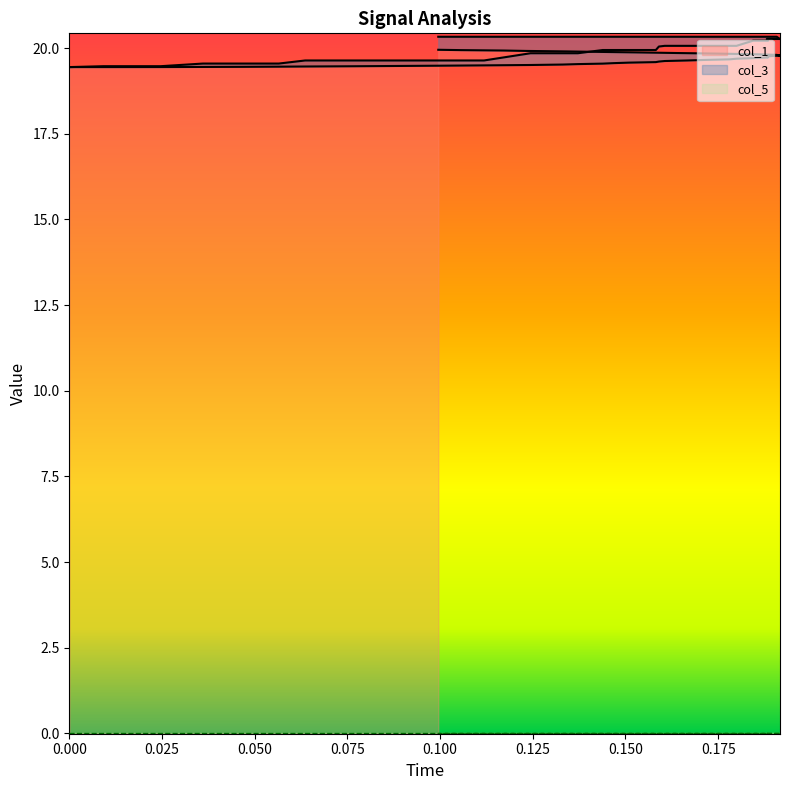

What is the highest value of the col_1 series?

20.0